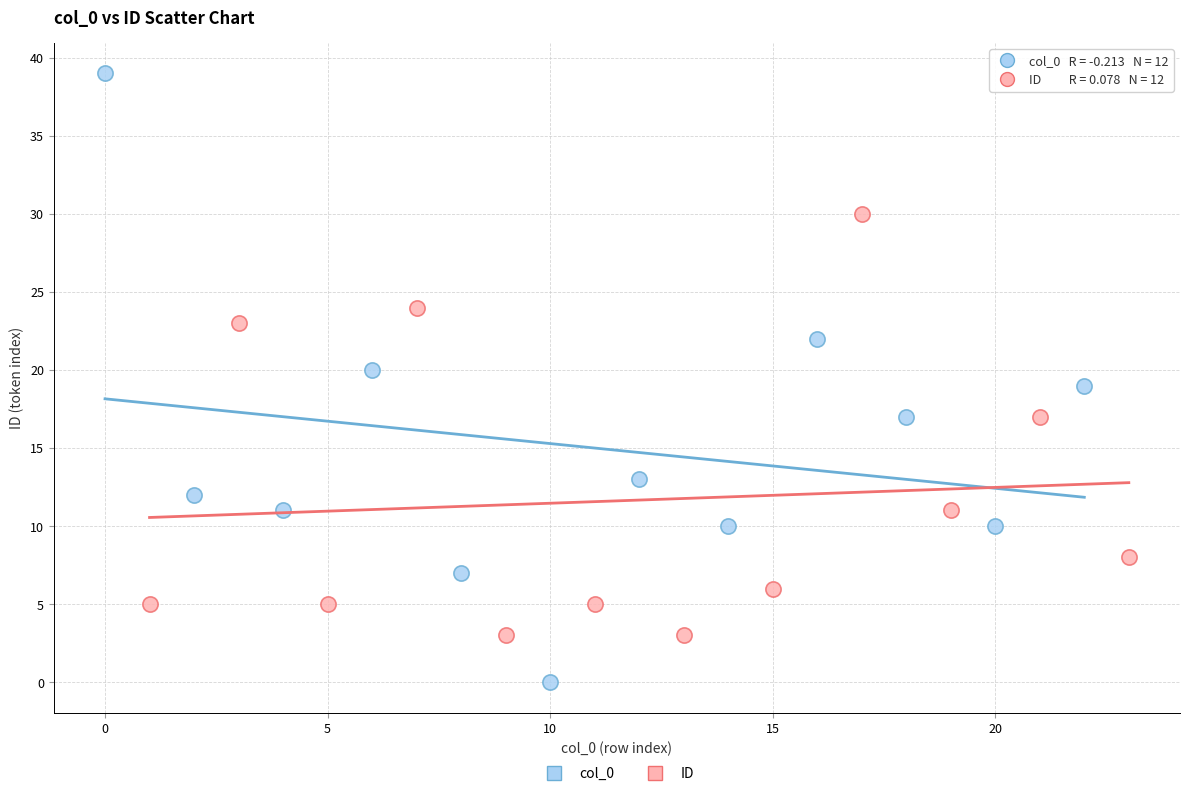

Which series has the largest Y range (max minus min)?

col_0